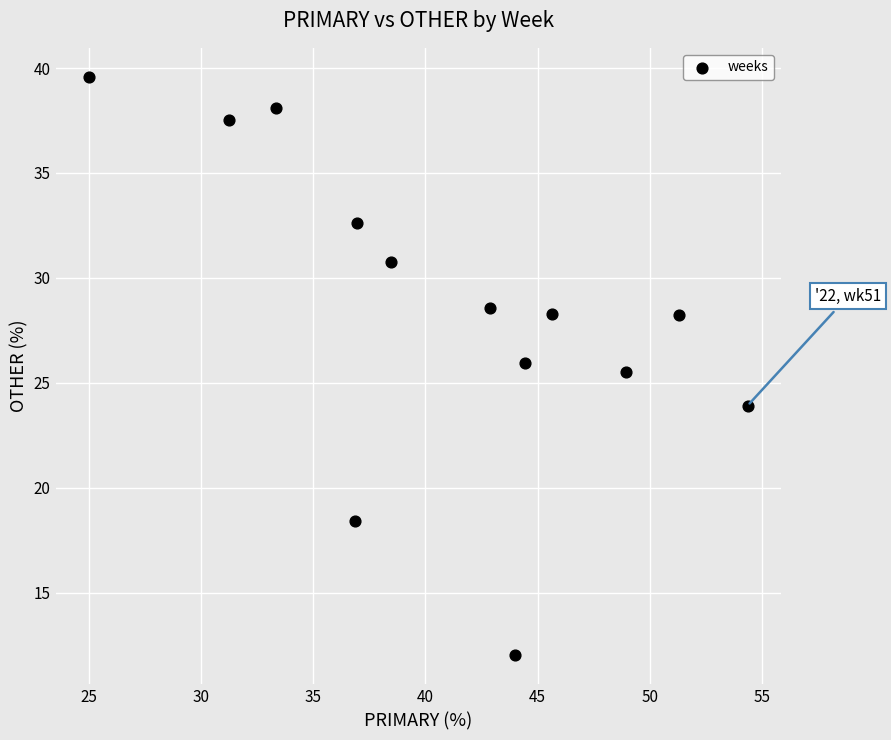

What Y value in the scatter plot is closest to 25?

25.5